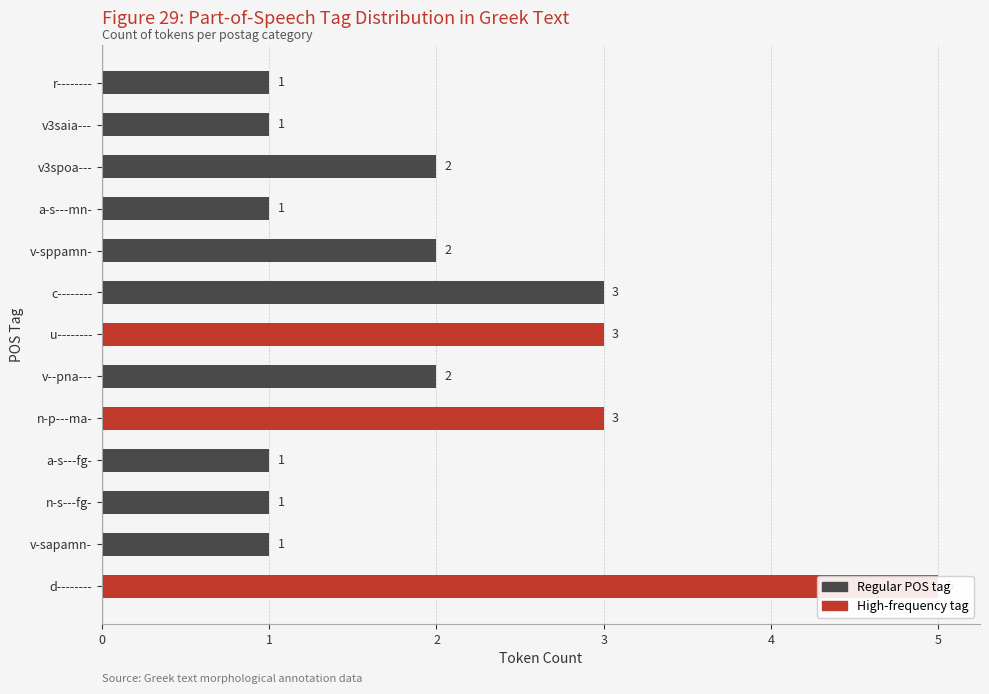

What position from the left is a-s---fg-?

4